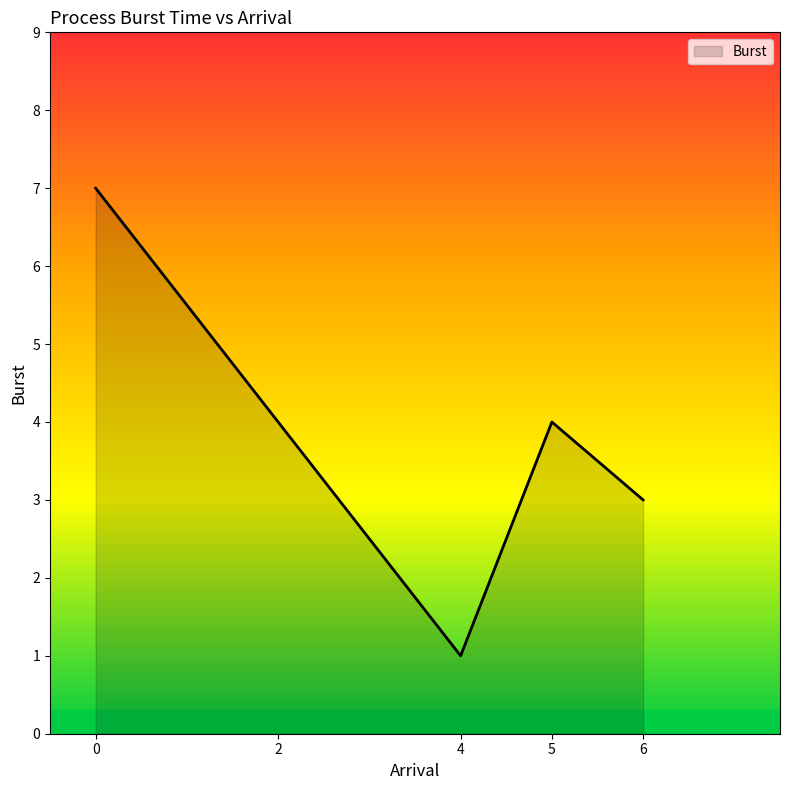

The value at 2 is 4. True or false?

True